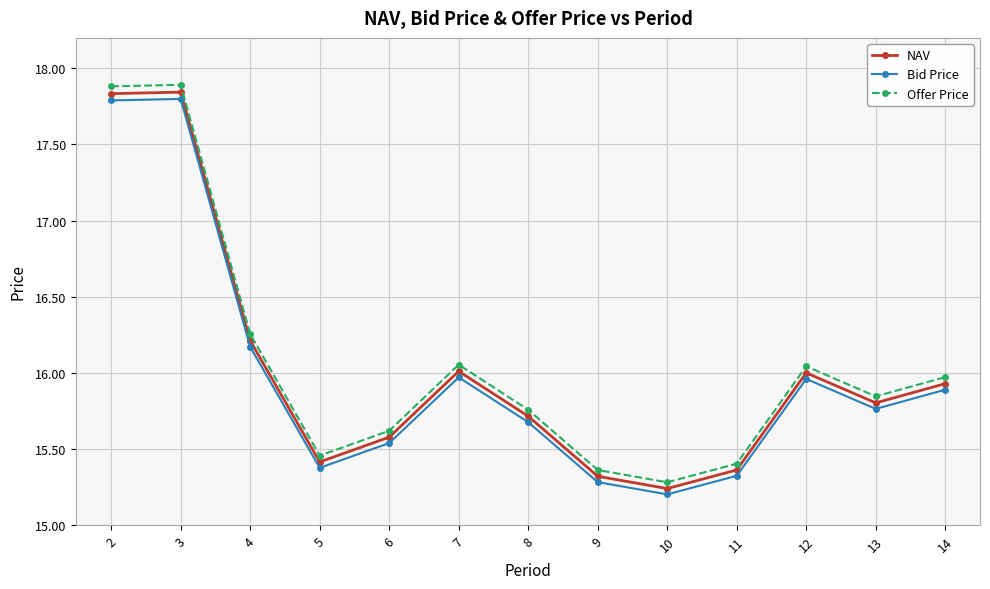

Does the chart display data point markers on the line(s)?

Yes